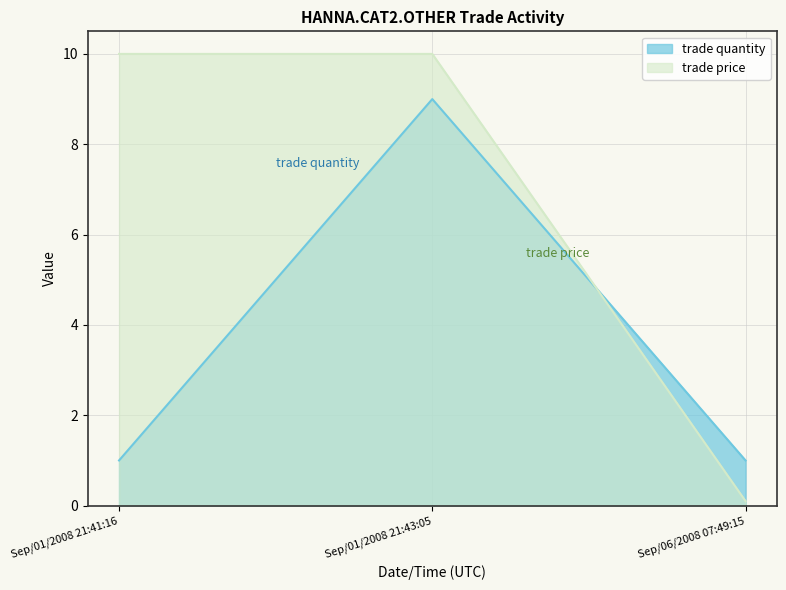

What are all the series names shown in the legend?

trade quantity, trade price